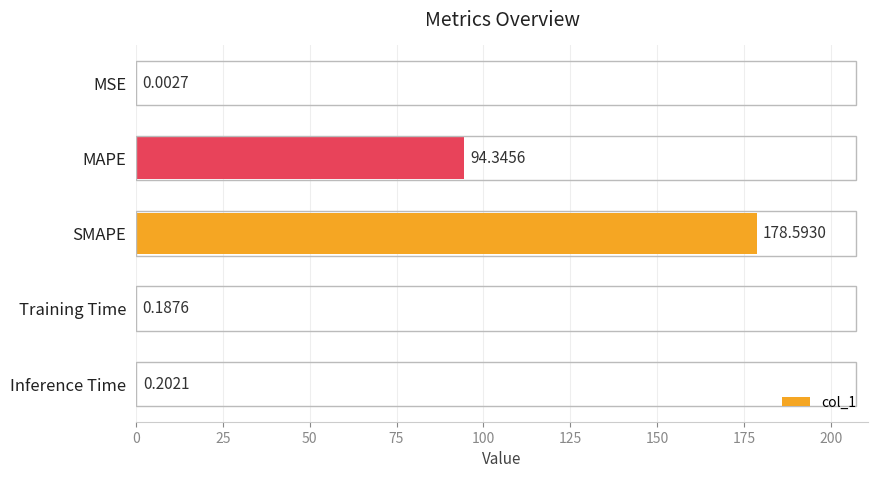

What is the change in value from MSE to MAPE?

+94.3